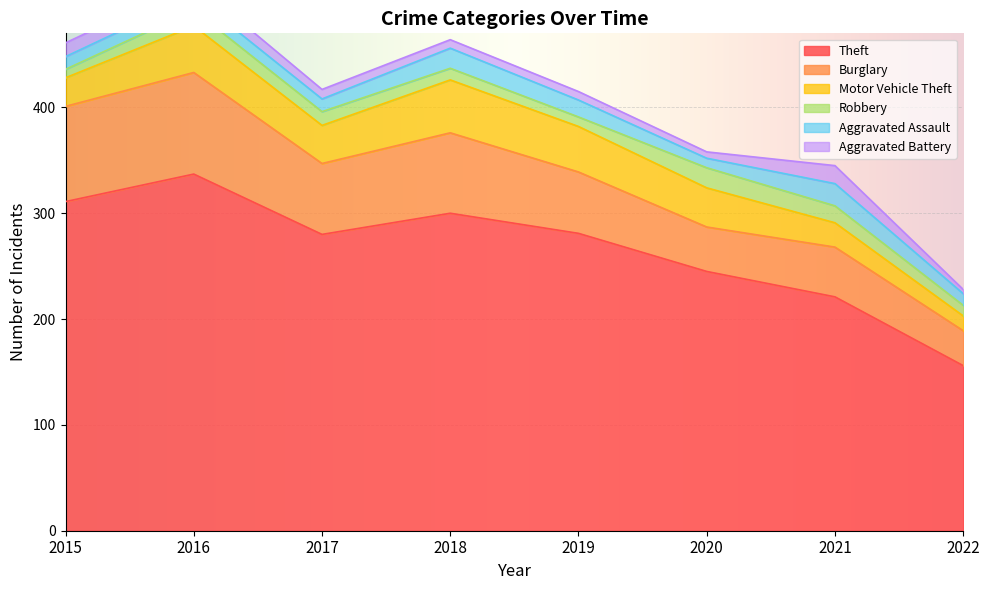

What is the maximum value for Burglary?

96